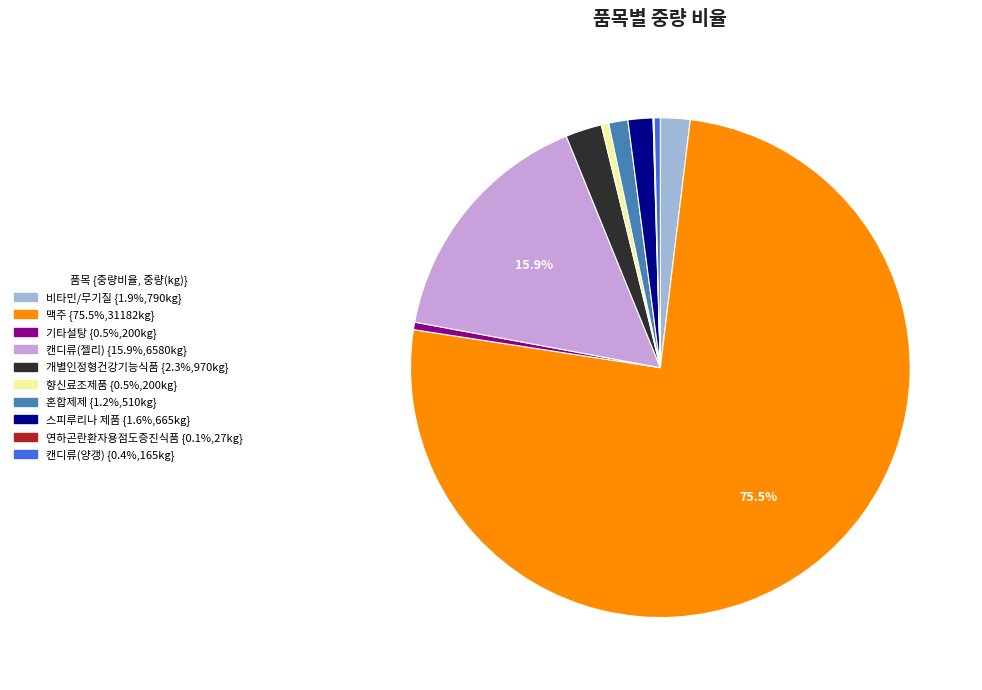

Does any single category account for the majority?

Yes